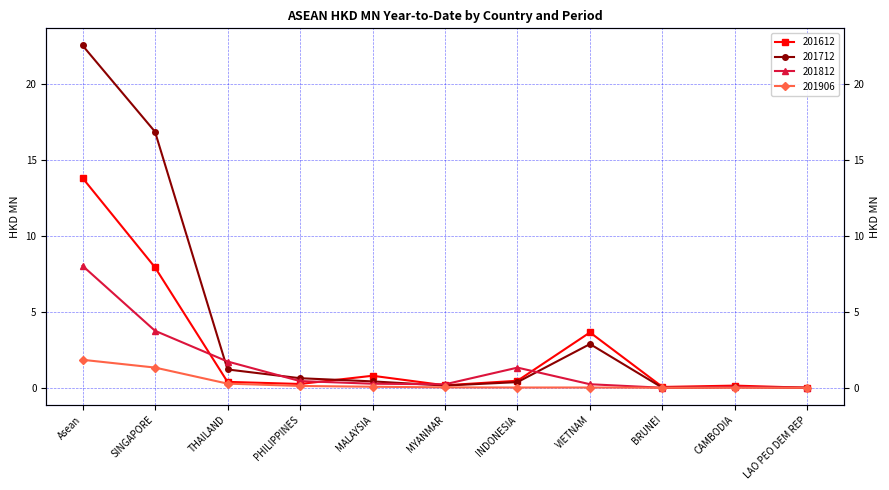

At SINGAPORE, list the series in order from largest to smallest.

201712, 201612, 201812, 201906